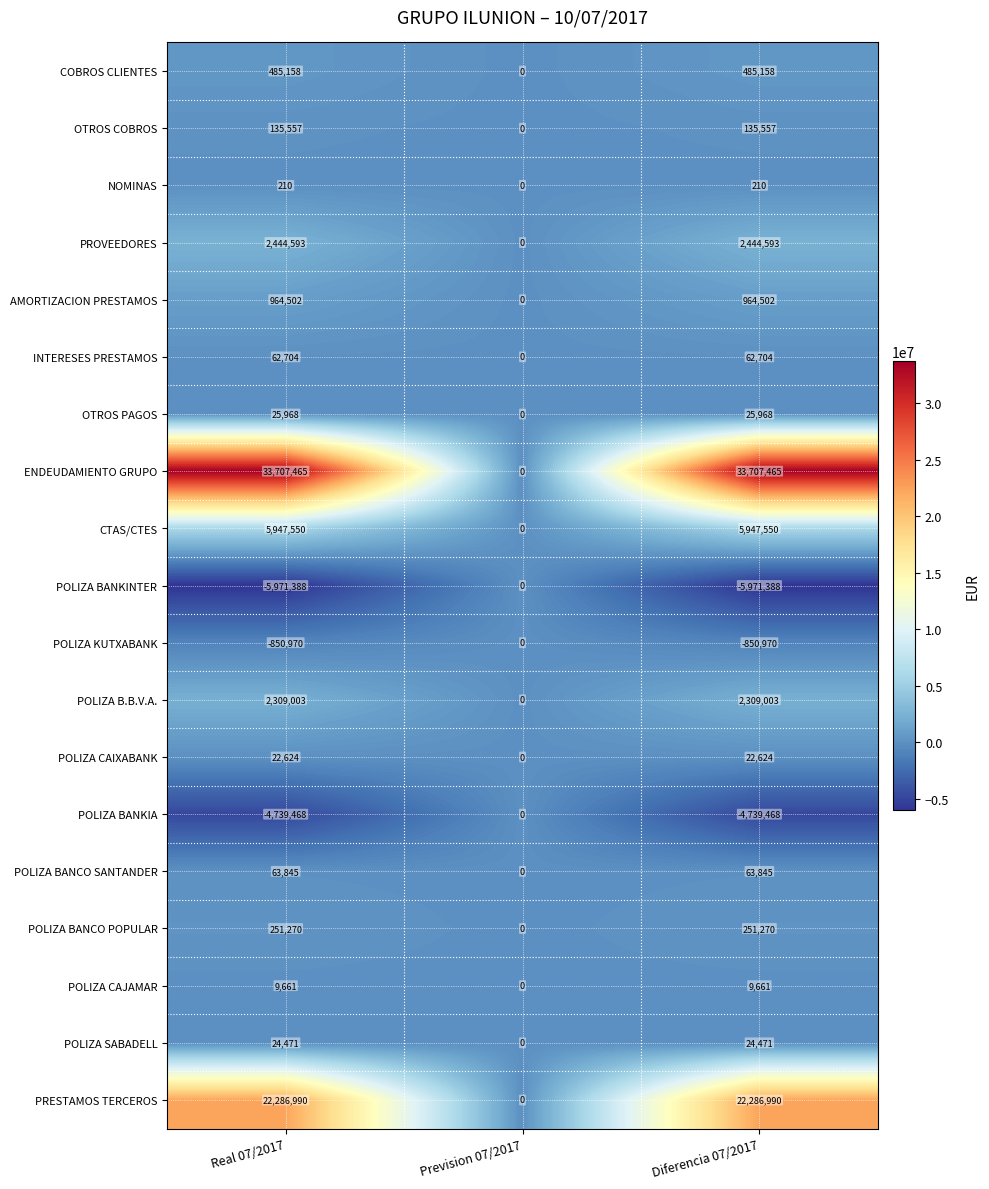

Which series has the widest spread of values?

ENDEUDAMIENTO GRUPO